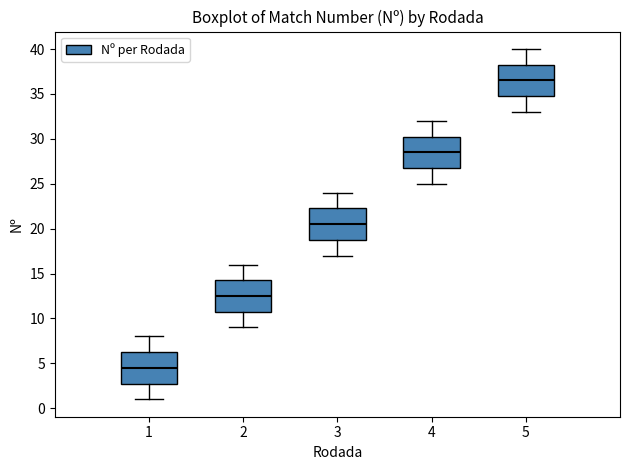

Reading left to right, transcribe this box plot: for each box, give where its median line is, the range the box spans, and where its two whiskers end, as read against the y-axis. The values are not printed on the chart, so give them approximately, as read against the axis.

1: median 4.5, box 3.0 to 6.5, whiskers 1.0 to 8.0
2: median 12.5, box 11.0 to 14.5, whiskers 9.0 to 16.0
3: median 20.5, box 19.0 to 22.5, whiskers 17.0 to 24.0
4: median 28.5, box 27.0 to 30.5, whiskers 25.0 to 32.0
5: median 36.5, box 35.0 to 38.5, whiskers 33.0 to 40.0